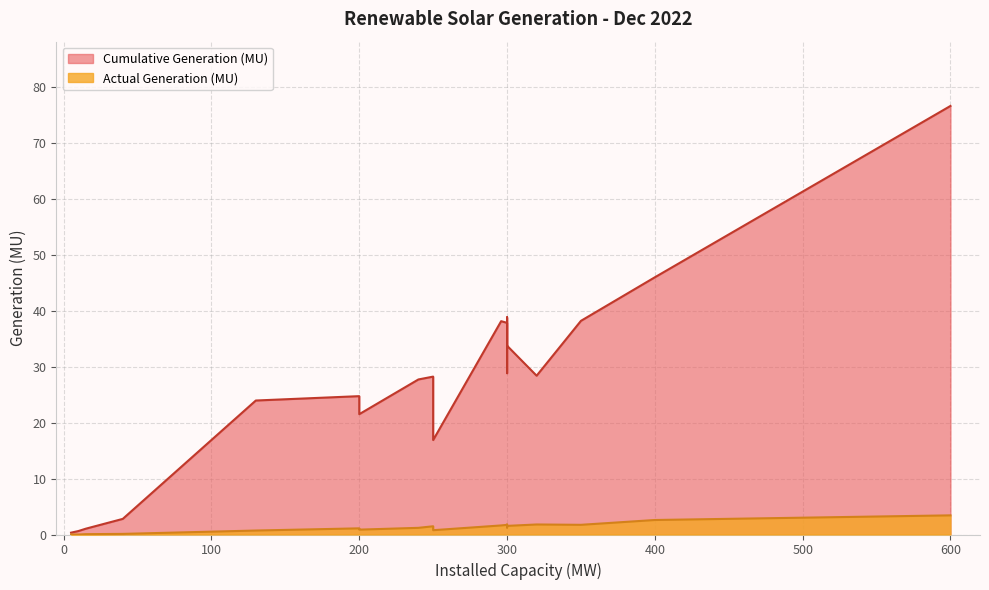

What are all the series names shown in the legend?

Cumulative Generation (MU), Actual Generation (MU)